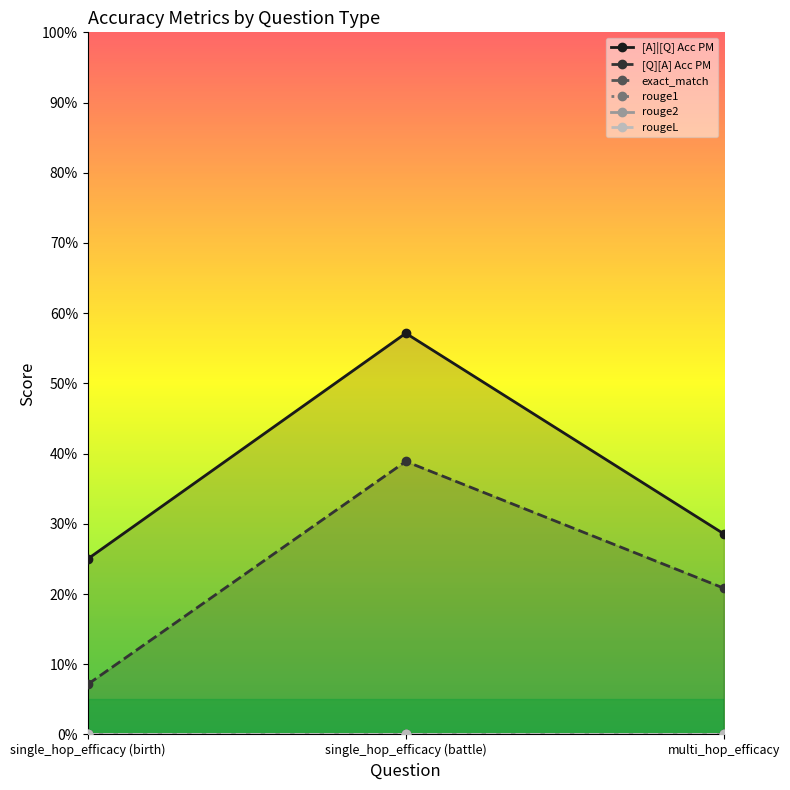

What is the average value of the [Q][A] Acc PM series?

0.2